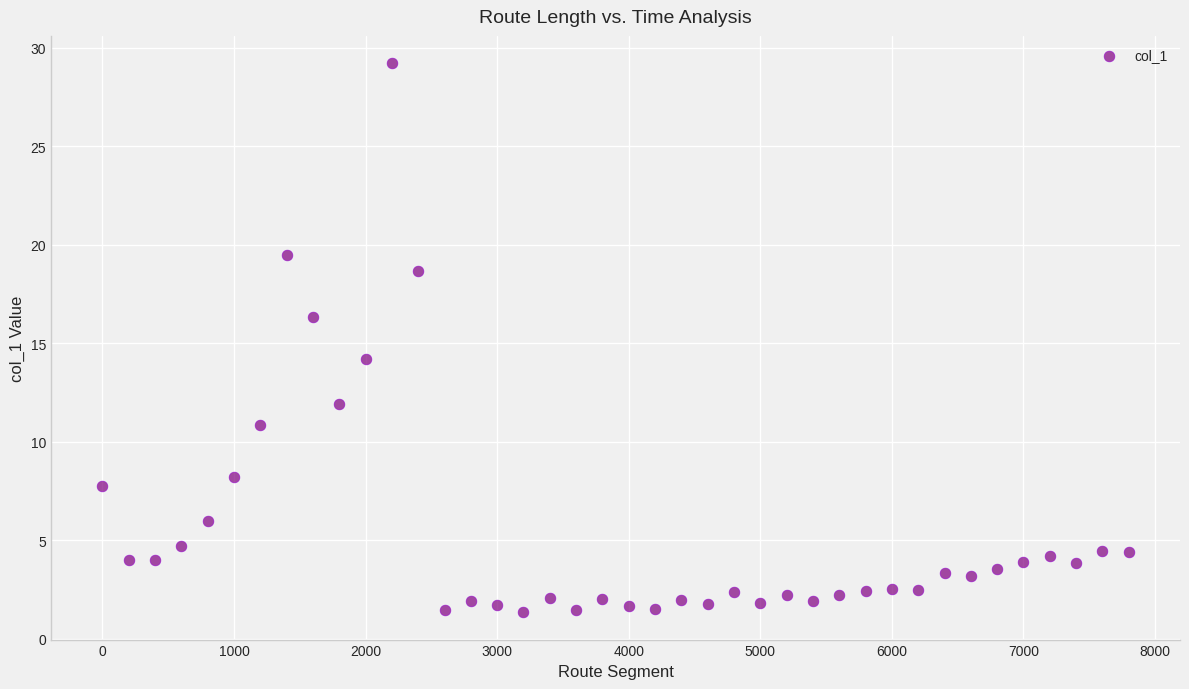

What Y value in the scatter plot is closest to 15?

14.2